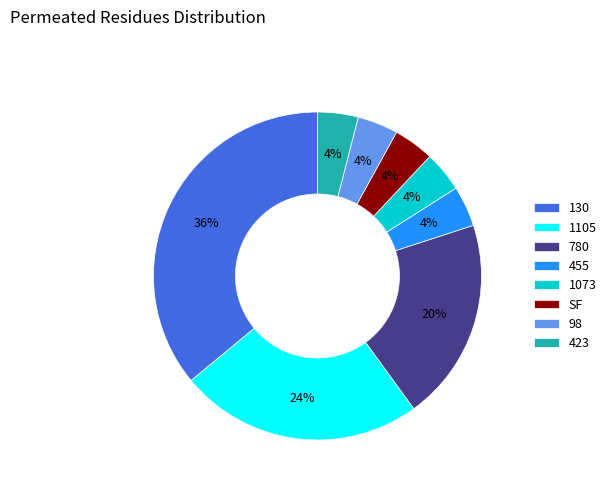

The 423 slice represents 4% of the pie. True or false?

True